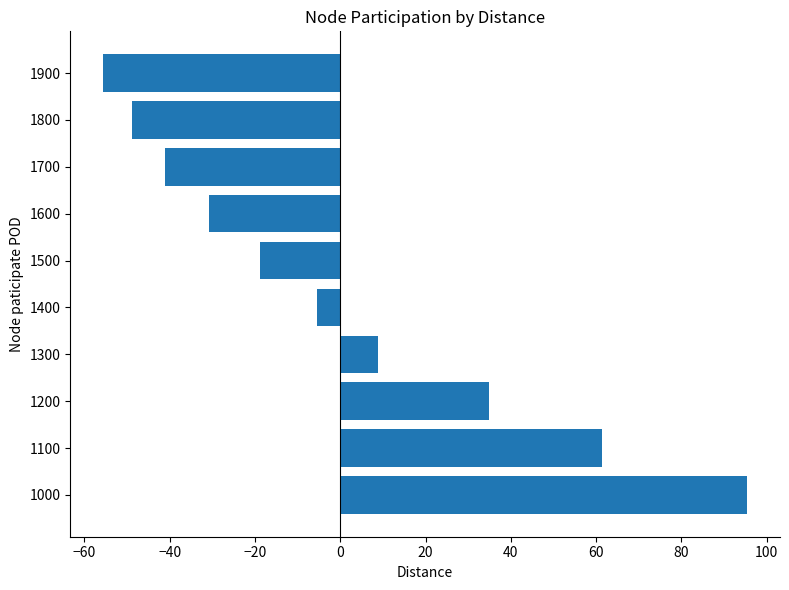

Reading top to bottom, list all the values displayed in this chart.

1900=-55.7	1800=-48.8	1700=-41.0	1600=-30.7	1500=-18.7	1400=-5.5	1300=9.0	1200=34.8	1100=61.4	1000=95.5